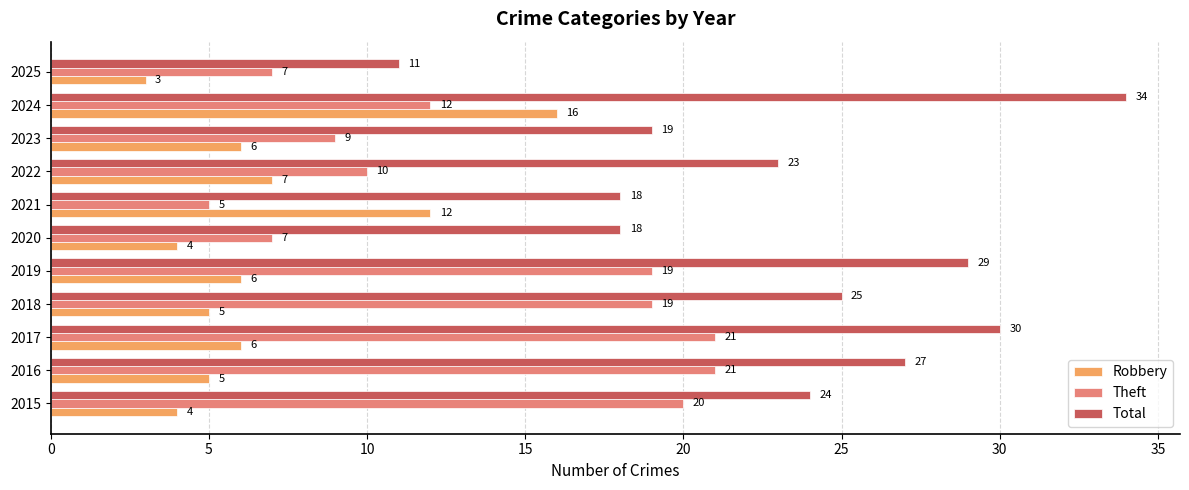

Read the Theft value at 2025, to the nearest 10.

10